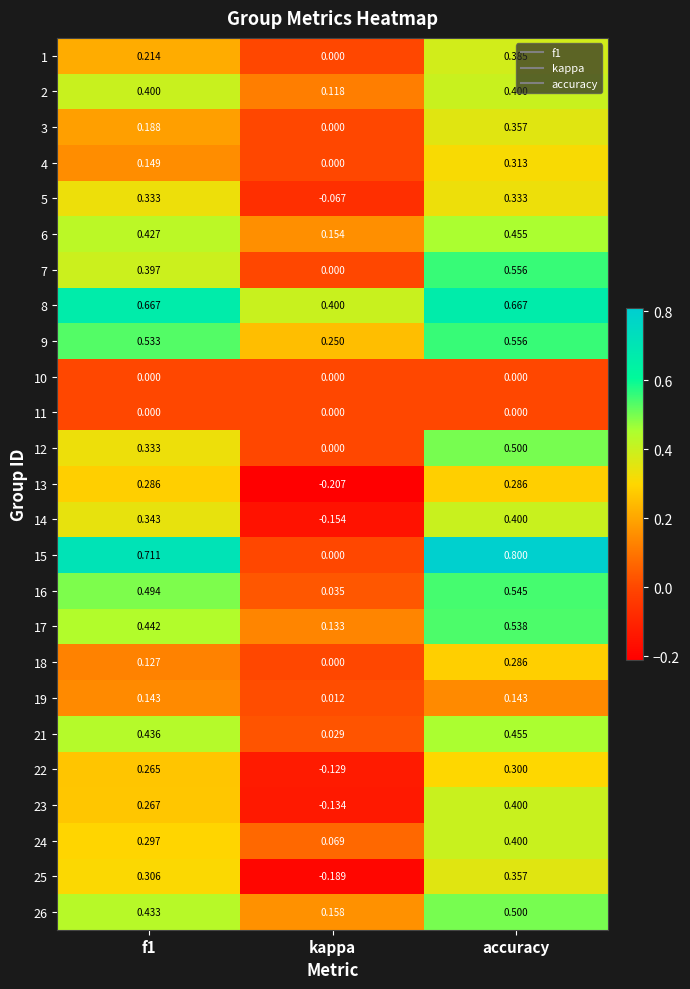

At which category does the chart reach its minimum across all series?

kappa